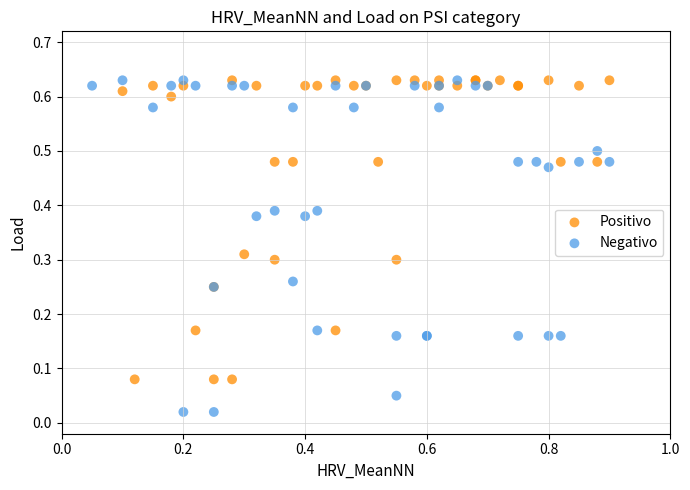

Which series has the largest Y range (max minus min)?

Negativo